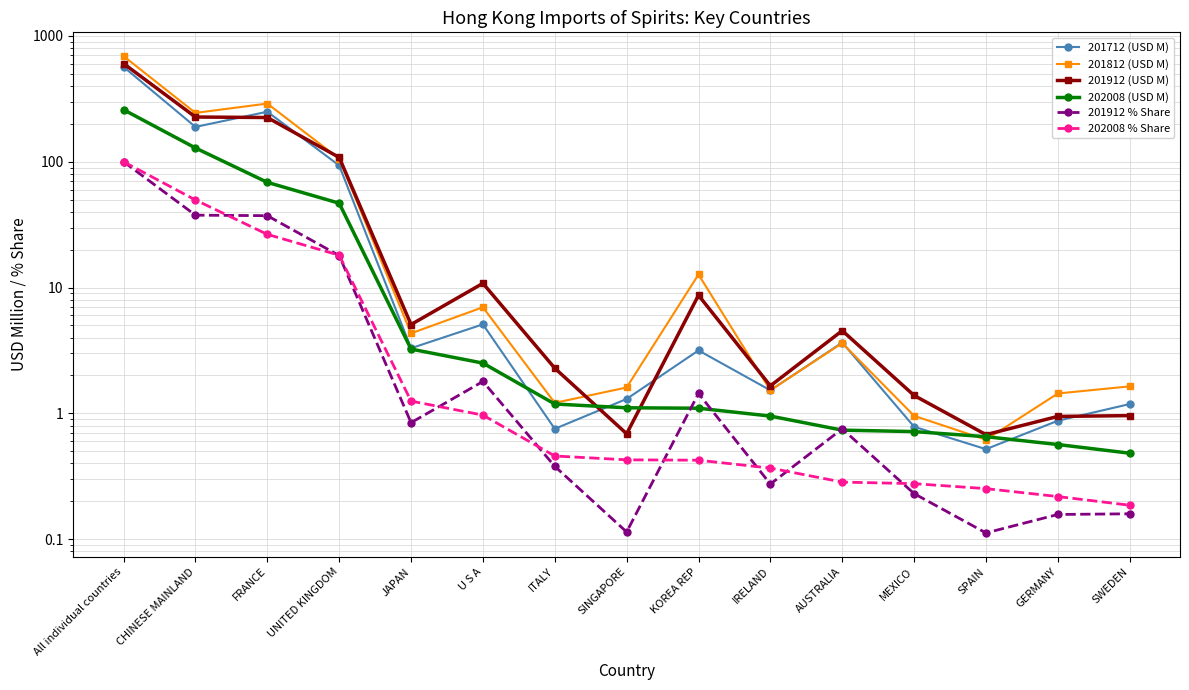

Which category has the lowest value in the 201912 % Share series?

SPAIN